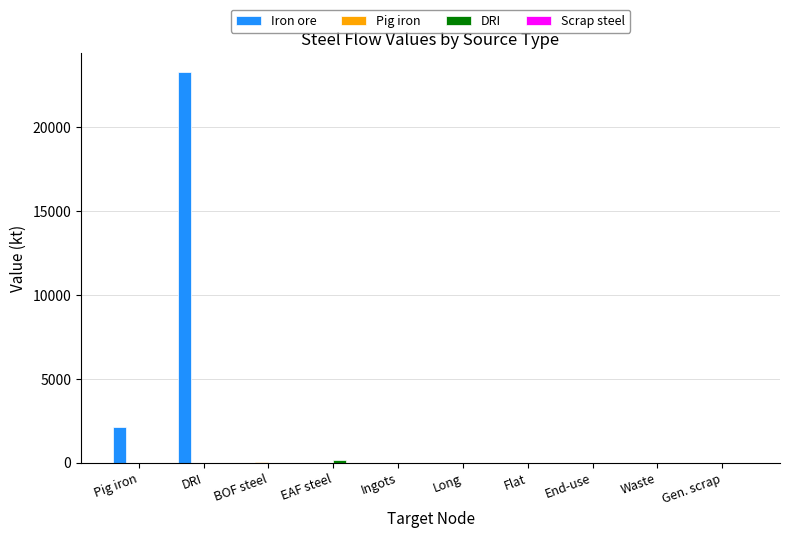

Count the number of data series in this chart.

3